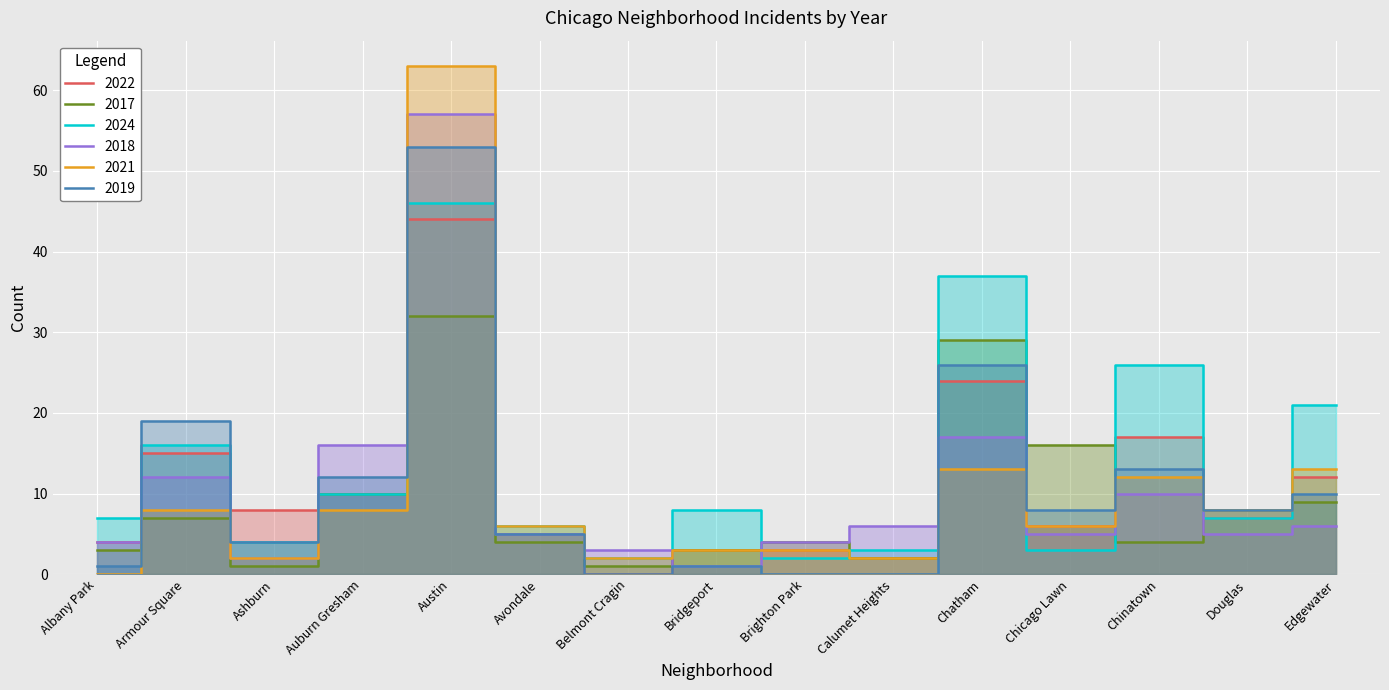

At which label does 2019 reach its peak?

Austin